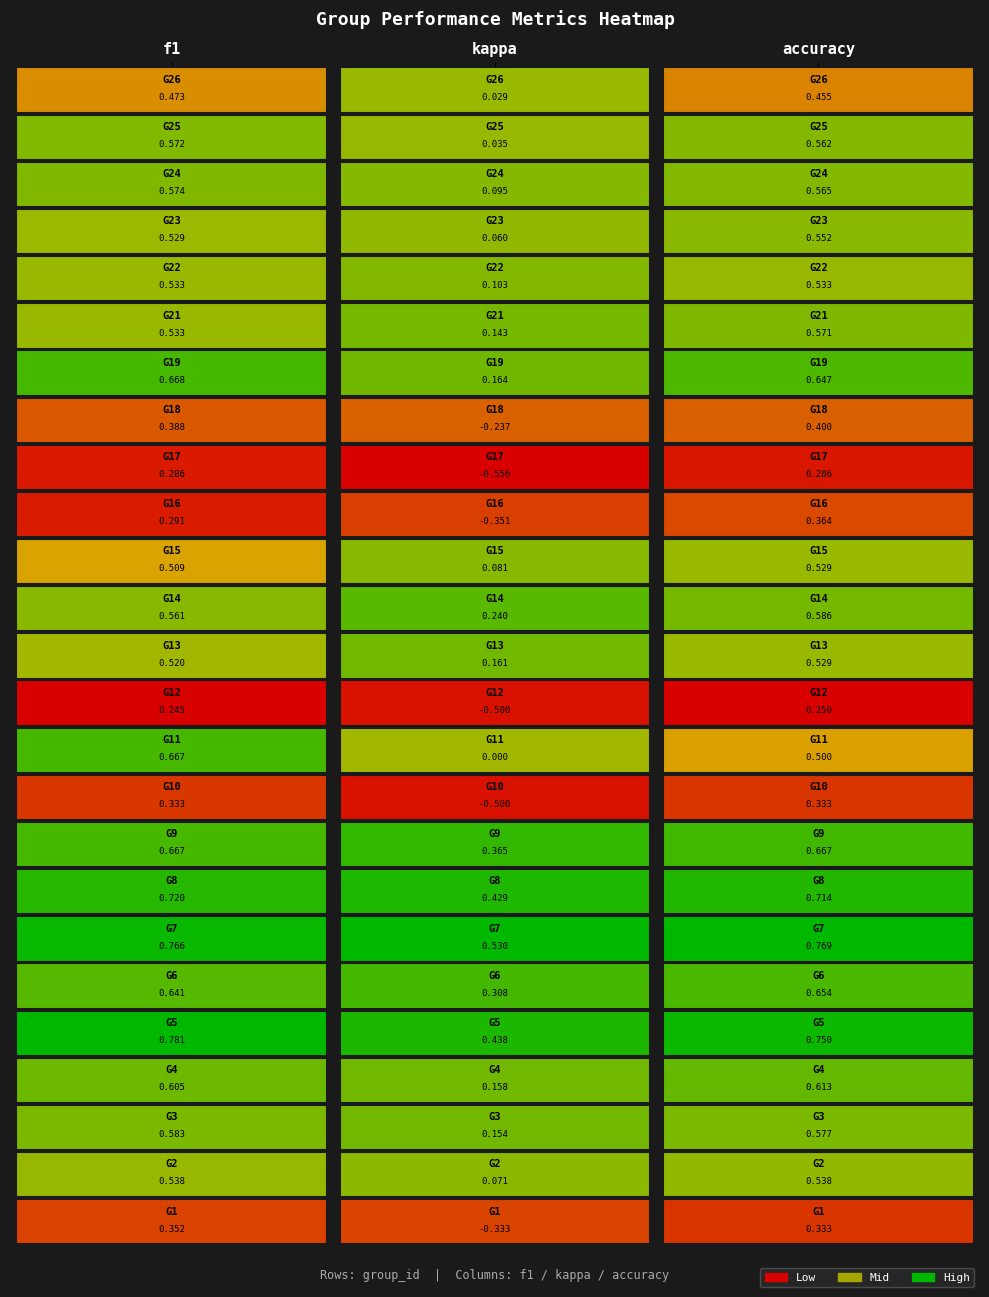

How many categories are shown in the chart?

3